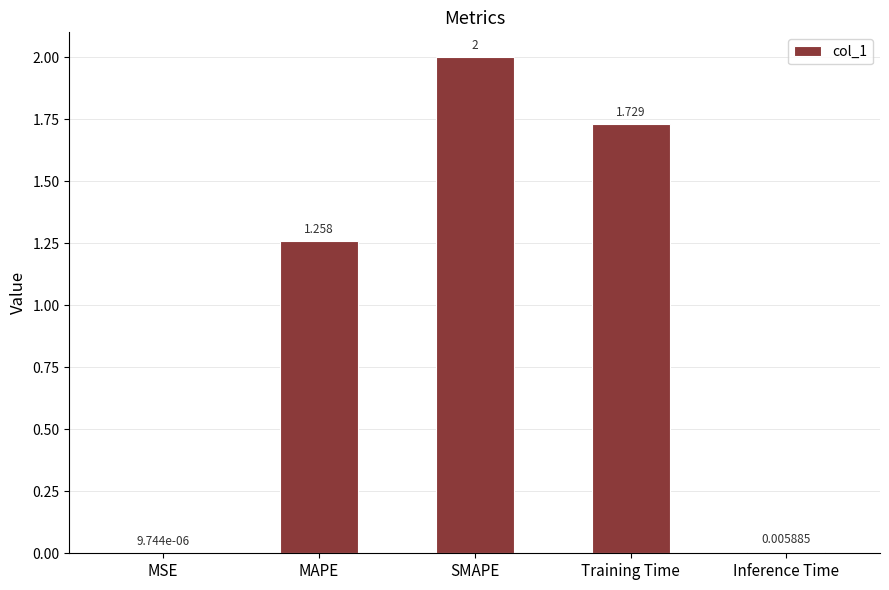

Which label corresponds to the largest value in the chart?

SMAPE